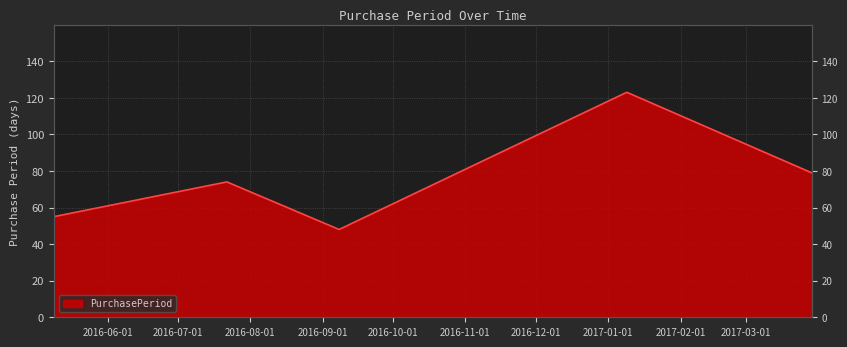

Where is the data nearest to the value 85?

2017-03-29